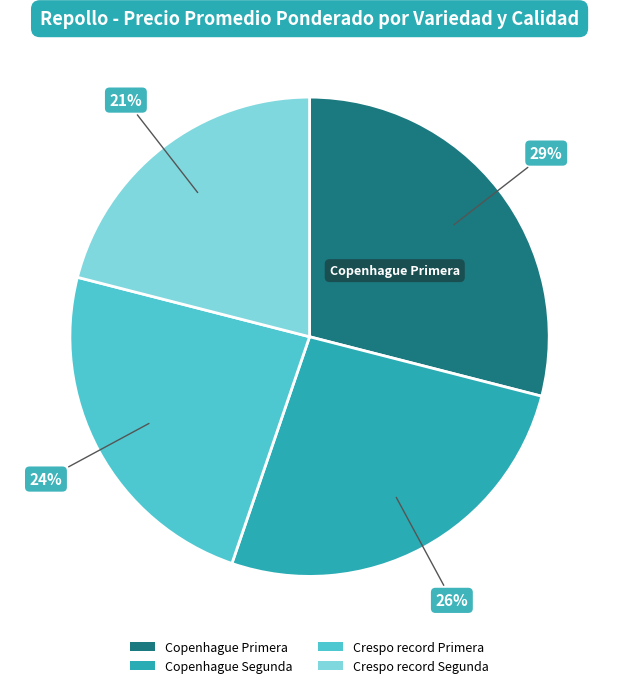

What percentage is the Copenhague Segunda slice, to the nearest percent?

26%